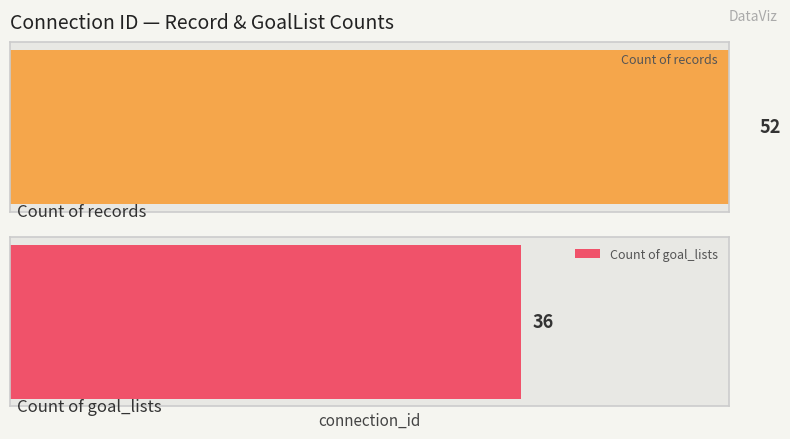

Which series has the widest spread of values?

Count of records